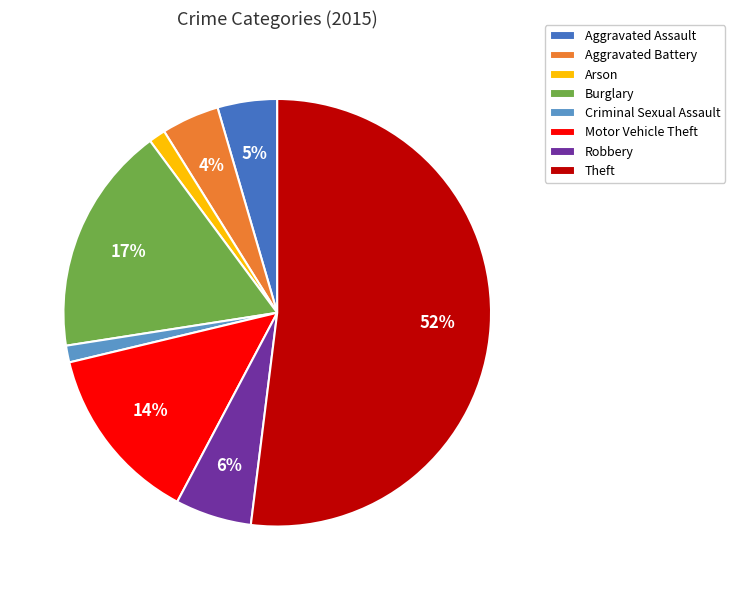

Which has a higher value, Robbery or Burglary?

Burglary